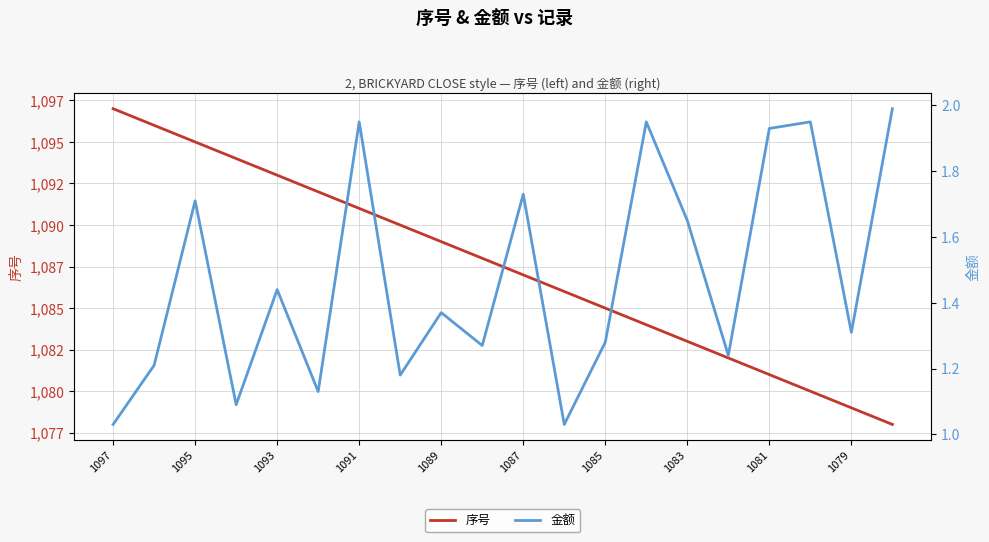

True or false: 序号 and 金额 intersect in this chart.

False